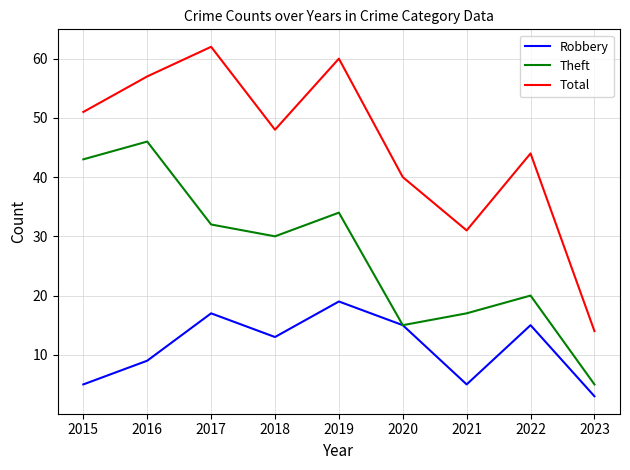

Read the Robbery value at 2018.

13